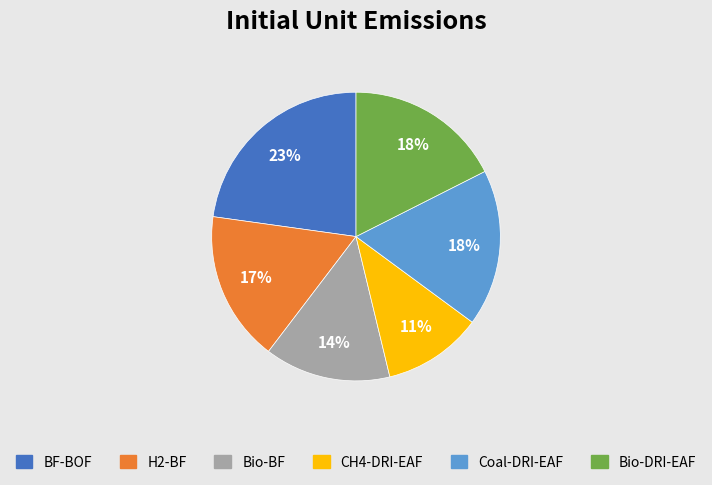

Is there a majority slice in this chart?

No